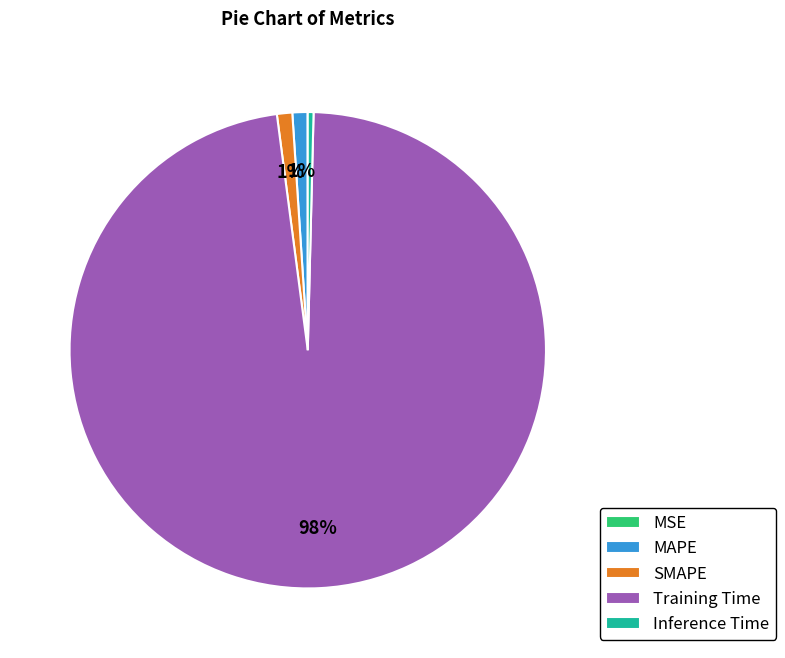

What is the largest slice in the pie chart?

Training Time